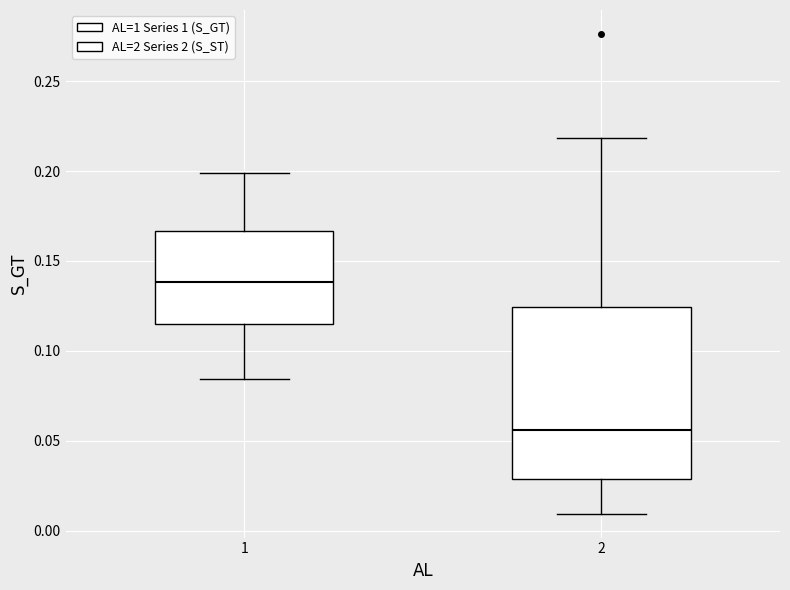

Where is the lower edge of the box at x = 1 on the y-axis? The values are not printed on the chart, so give them approximately, as read against the axis.

0.115